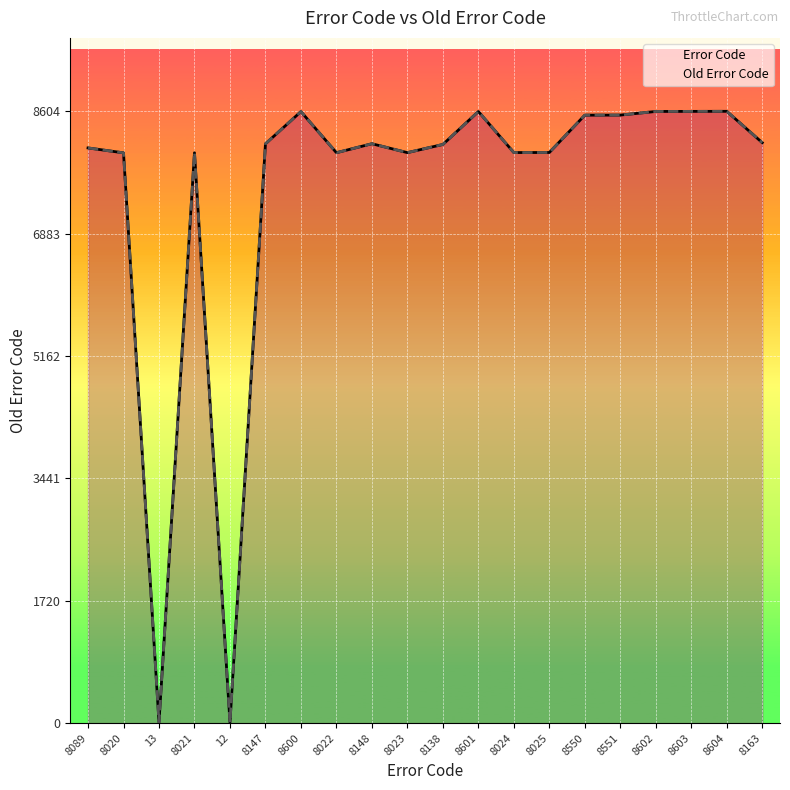

What is the total value across all series at 8021?

16042